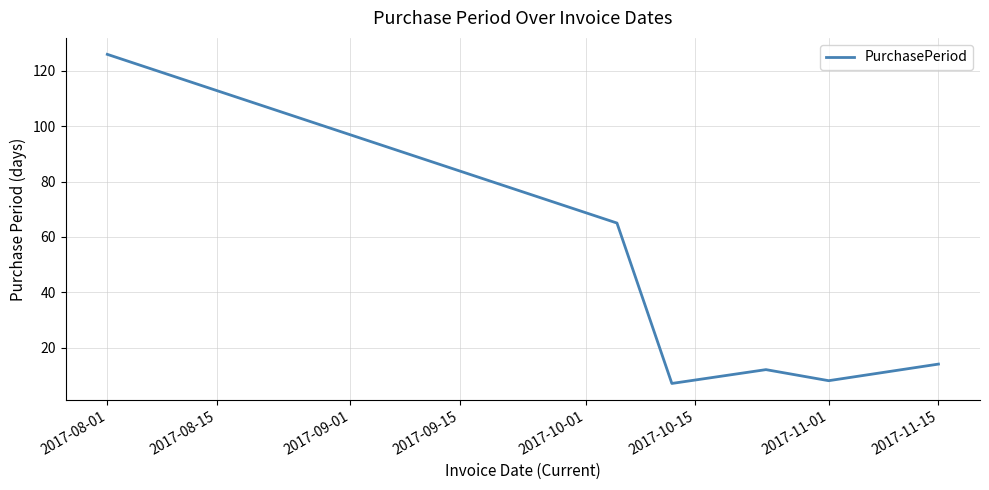

What is the maximum value shown in the chart?

126